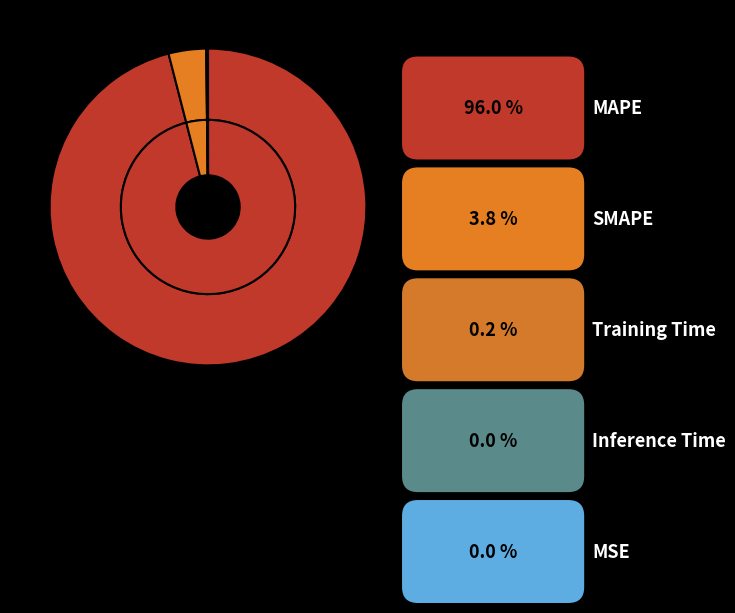

What percentage do Training Time and MSE together represent?

0.2%